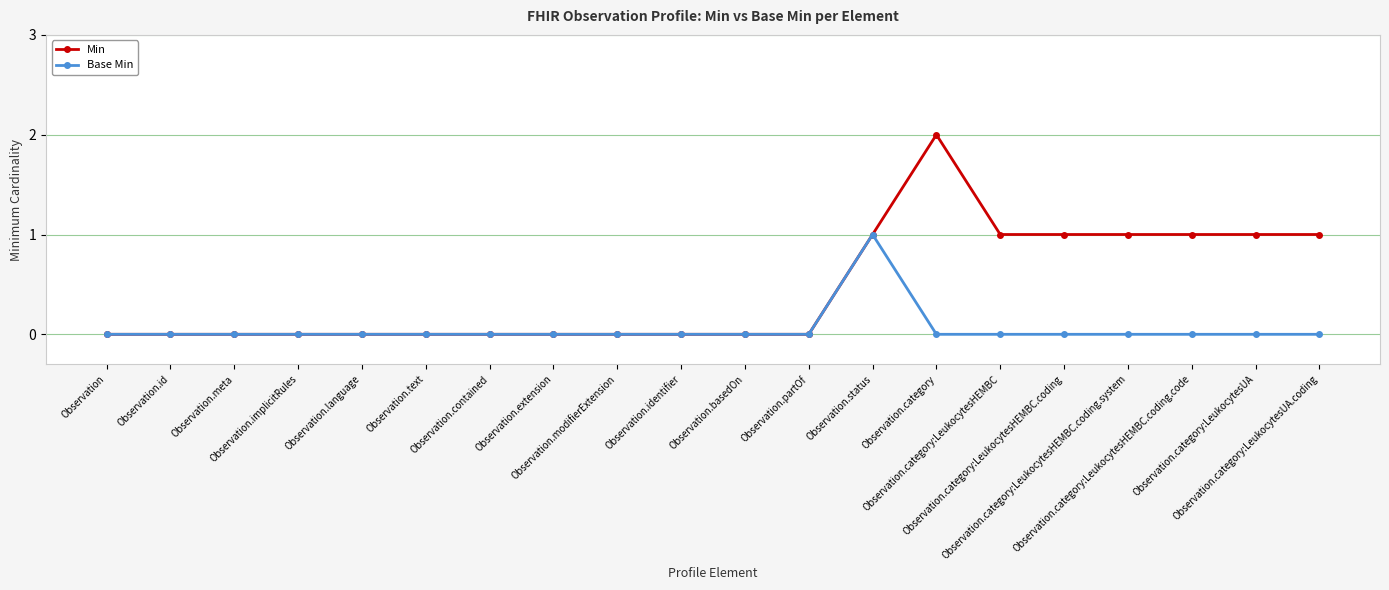

List the series in order of their overall mean, highest first.

Min, Base Min